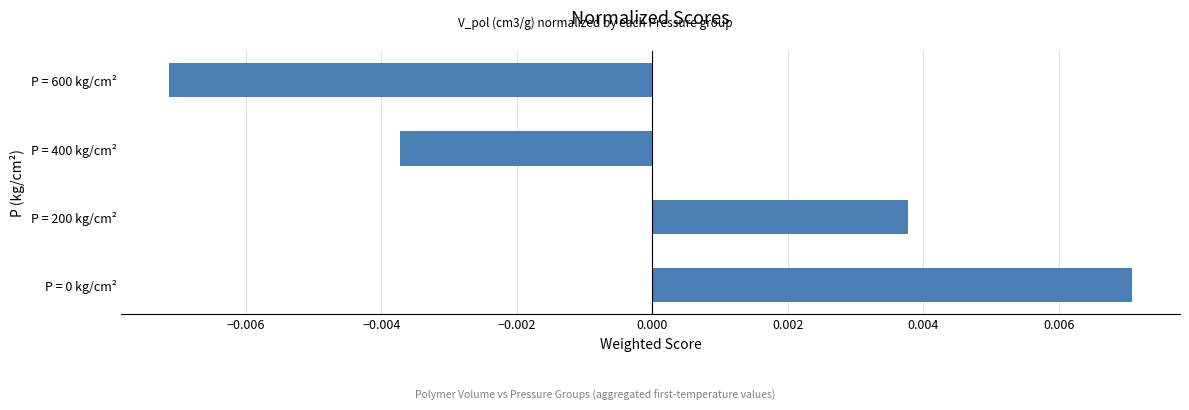

How many values are between 0 and 1?

2